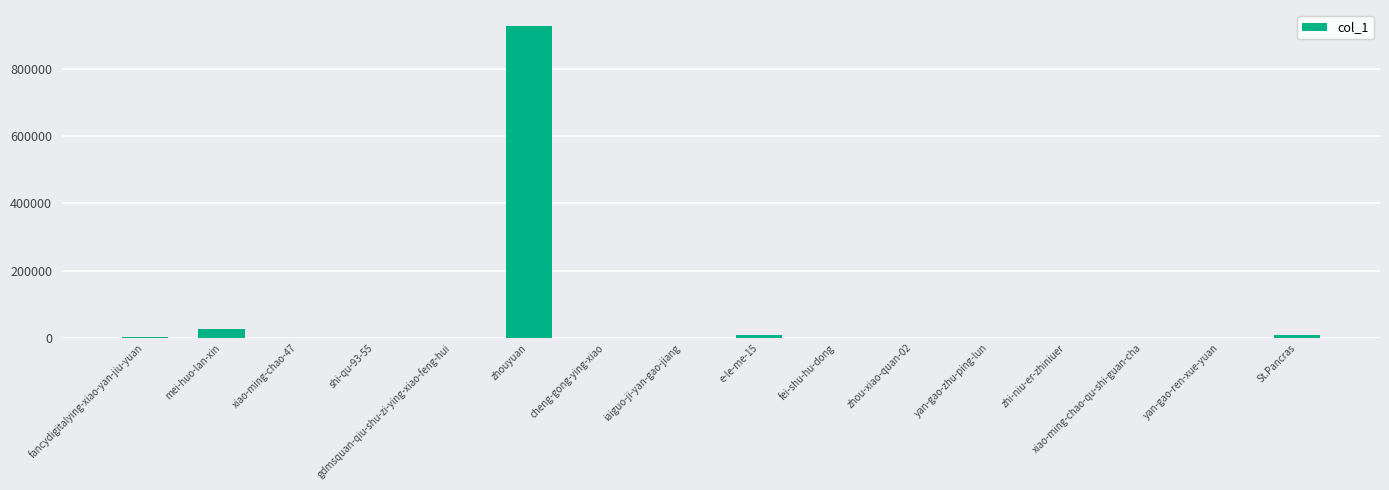

What is the sum of all values?

974079